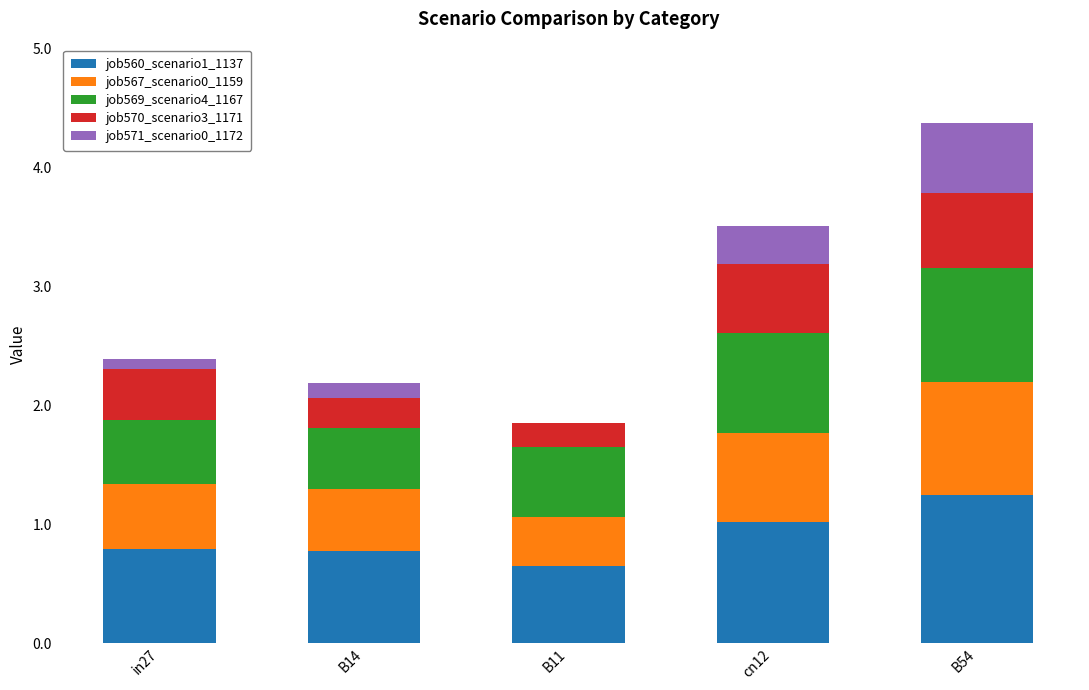

What is the total value across all series at cn12?

3.5